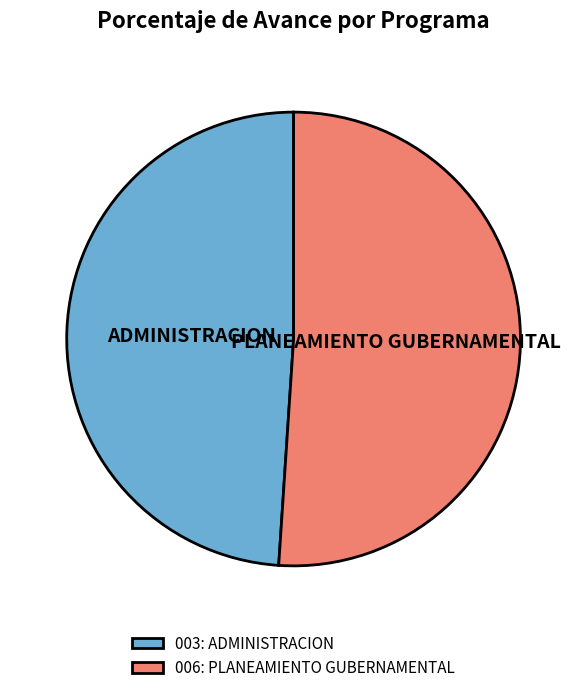

Is the sum of 003: ADMINISTRACION and 006: PLANEAMIENTO GUBERNAMENTAL greater than half?

Yes